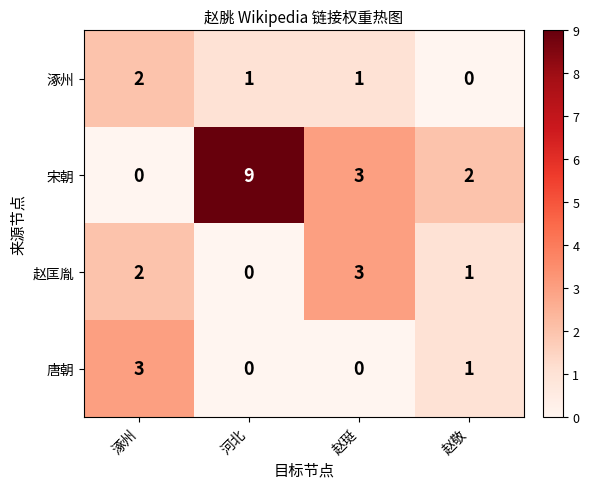

Is it true that 宋朝 equals 3 at 赵敬?

False